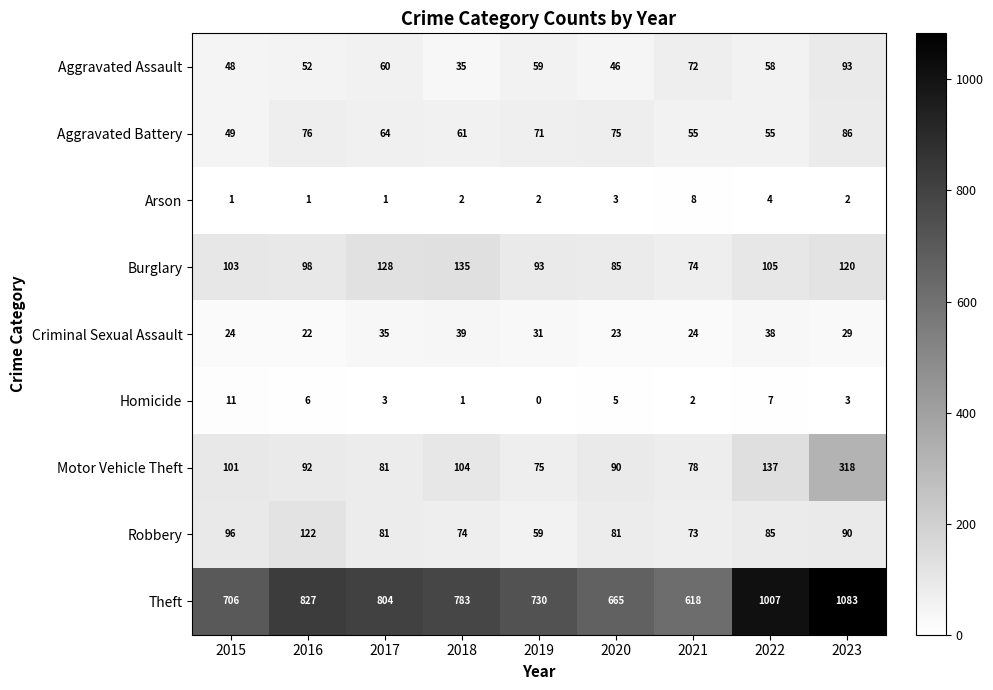

Between 2017 and 2020, which series saw the biggest shift?

Theft